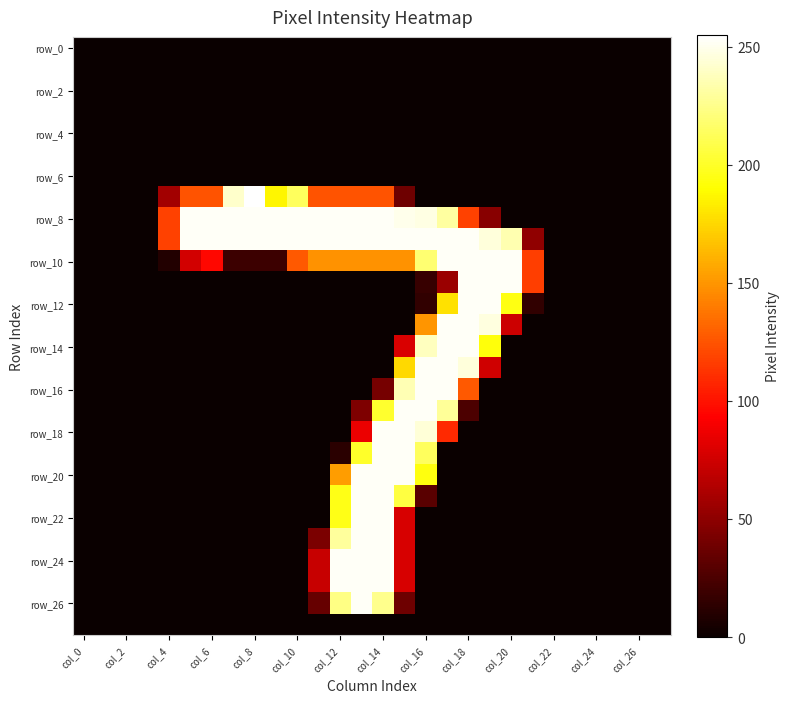

At which category does the chart reach its peak across all series?

col_8